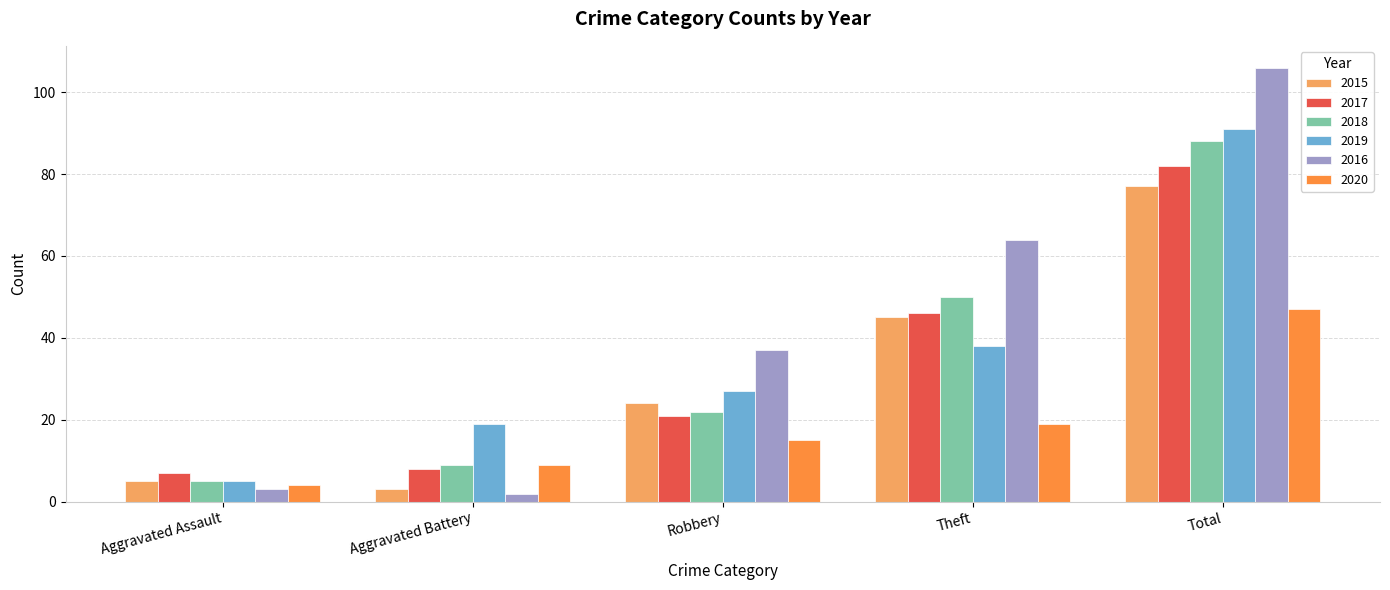

Which series has the largest range (max minus min)?

2016